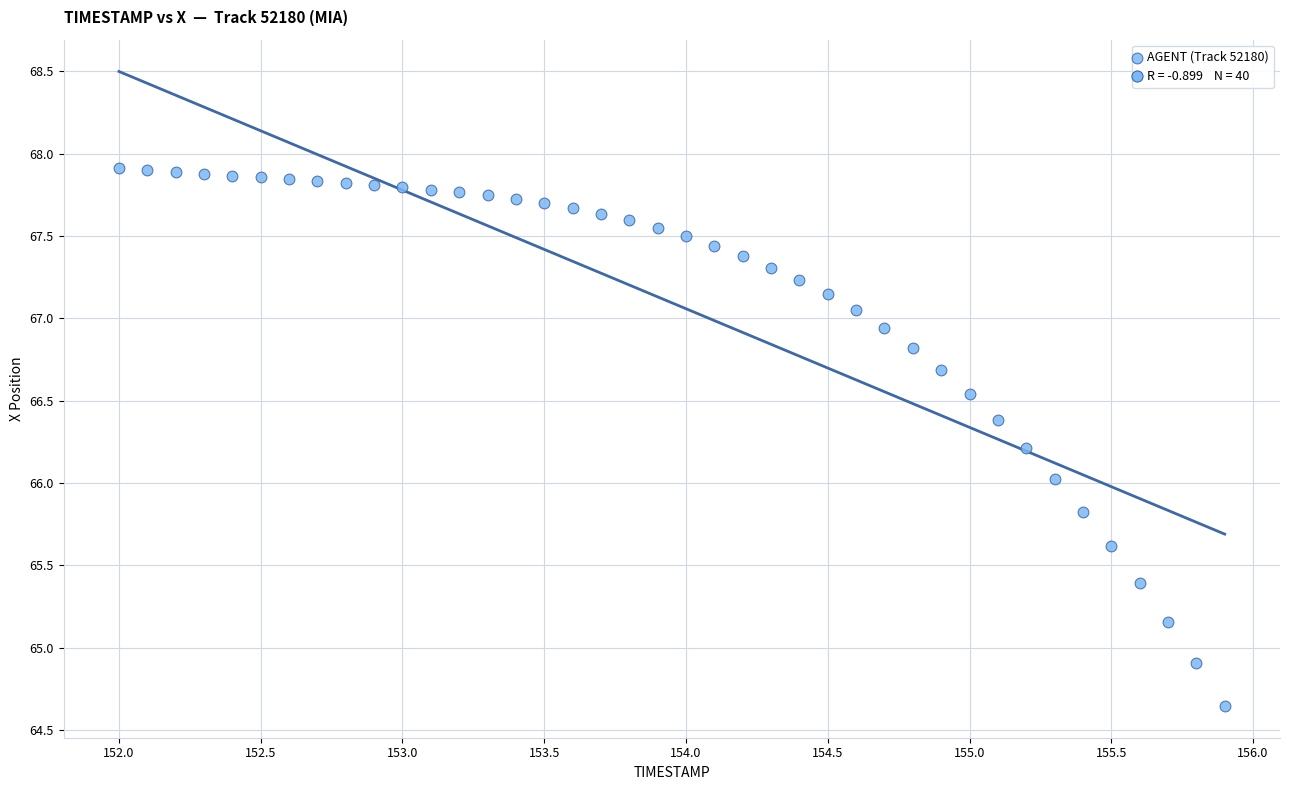

What is the range of X values (max minus min)?

3.9